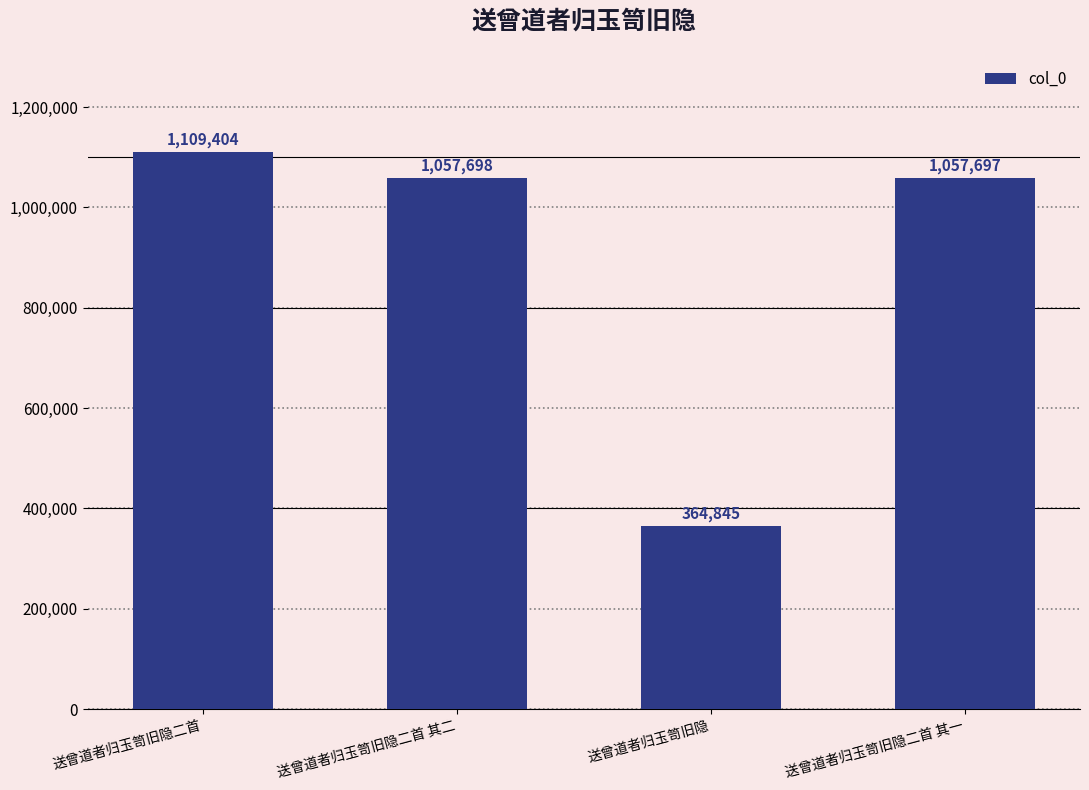

The chart shows a value of 1475086 at 送曾道者归玉笥旧隐二首 其二. True or false?

False